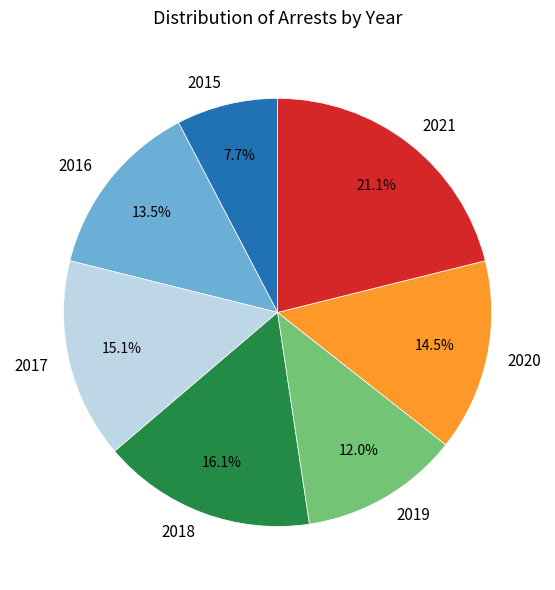

Is the sum of 2017 and 2019 greater than half?

No